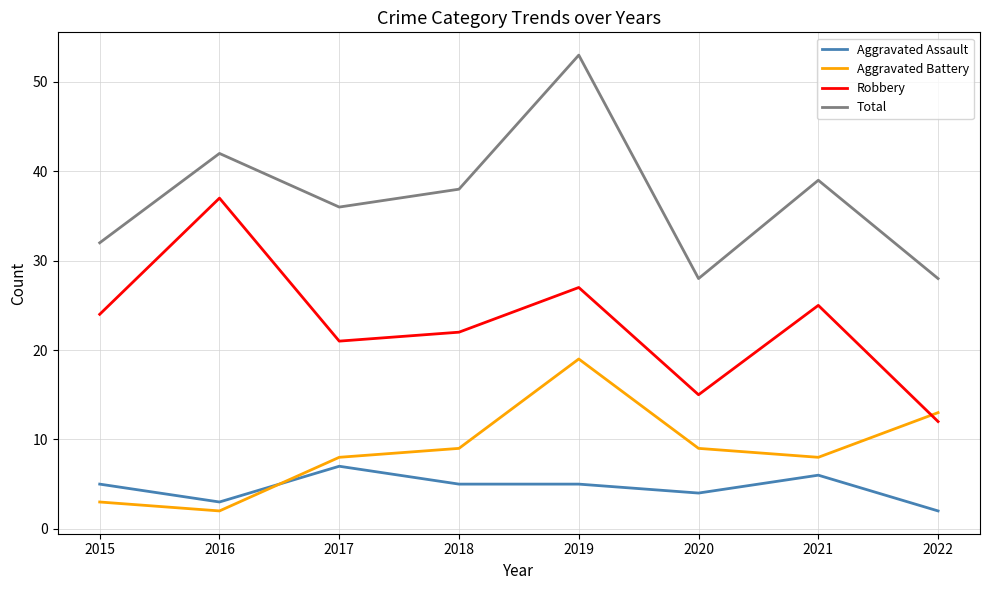

What is the sum of all Robbery values?

183